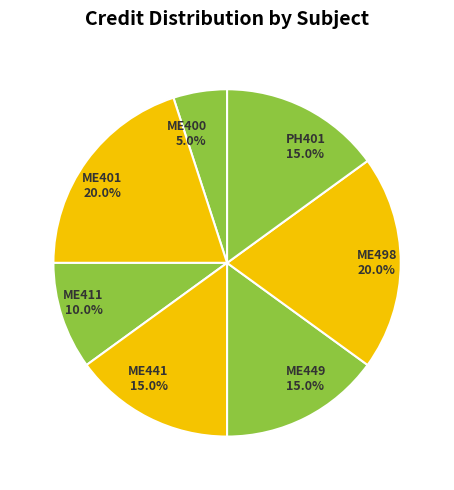

Approximately how many times larger is the value at ME411 compared to ME449?

0.7